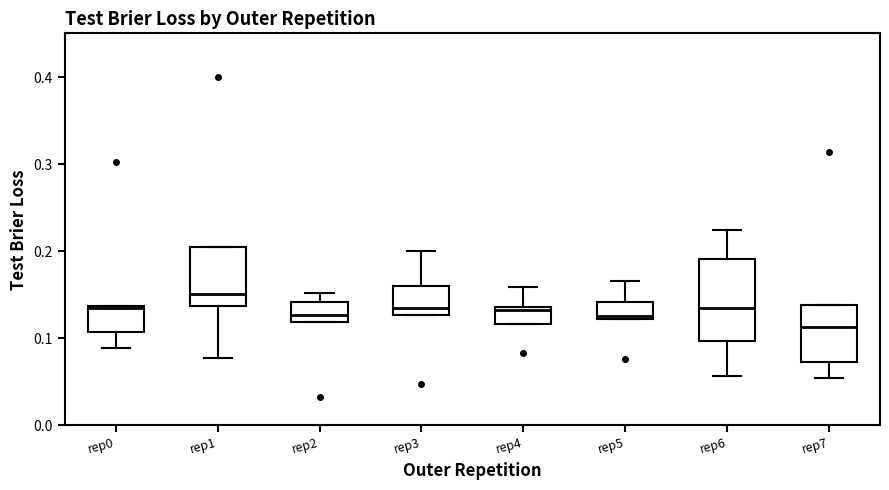

Where does the median line of the box for rep1 sit on the y-axis? The values are not printed on the chart, so give them approximately, as read against the axis.

0.15